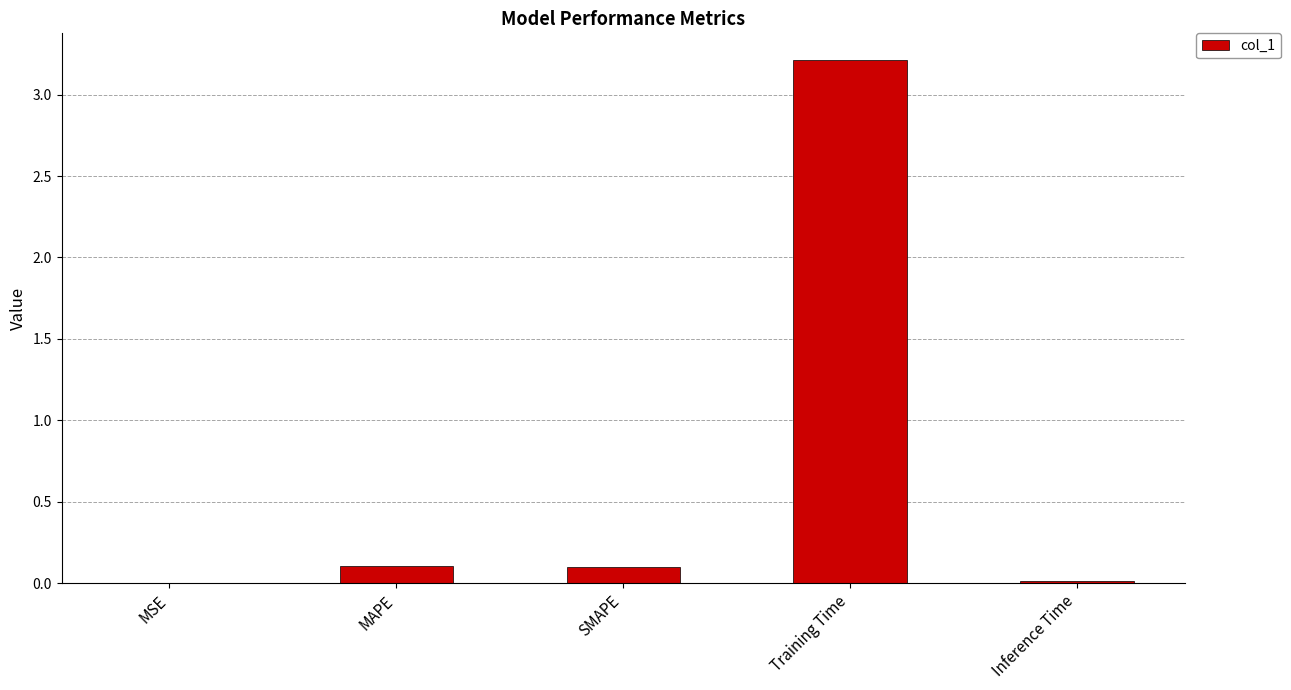

What is the change in value from SMAPE to Training Time?

+3.1